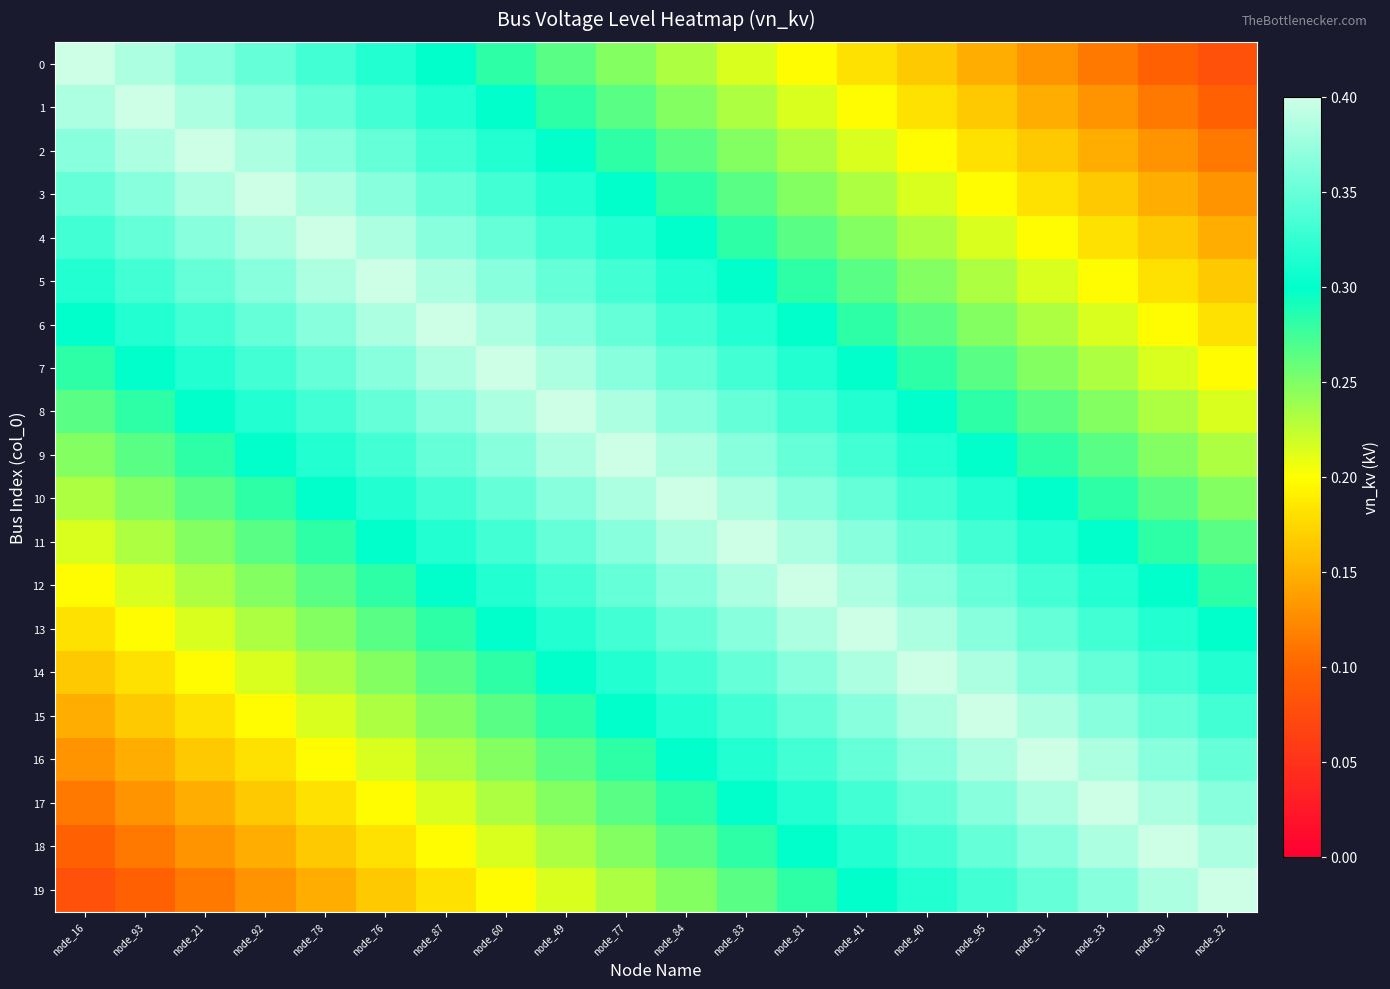

Which category has the highest value across all series?

node_16